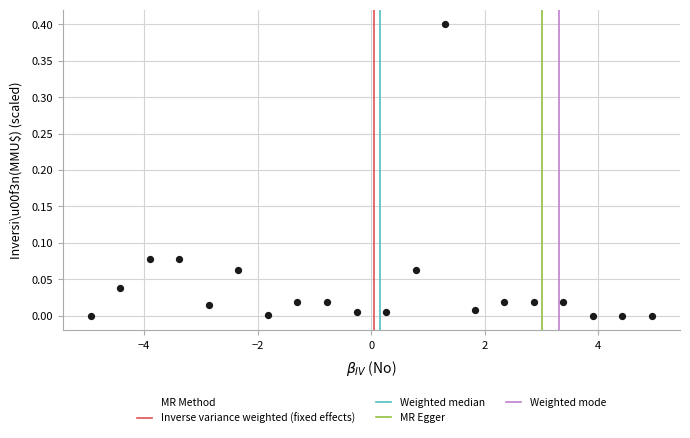

What is the range of Y values (max minus min)?

0.4